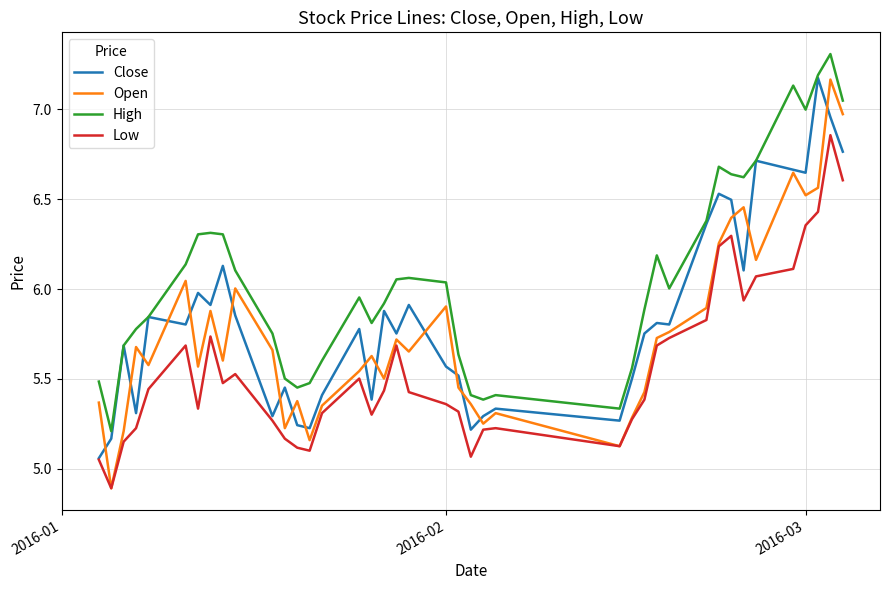

What are all the series names shown in the legend?

Close, Open, High, Low